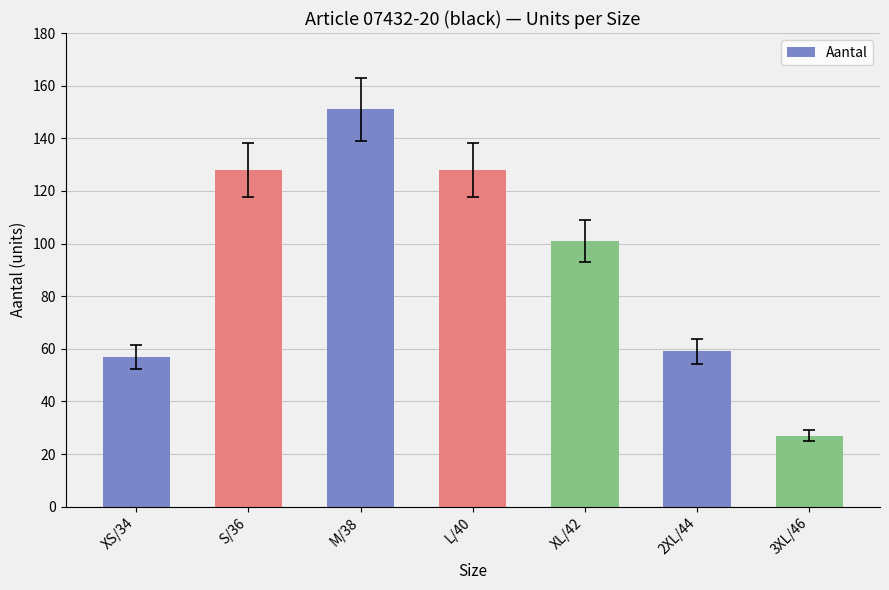

What is the ratio of the value at 3XL/46 to the value at XL/42?

0.3